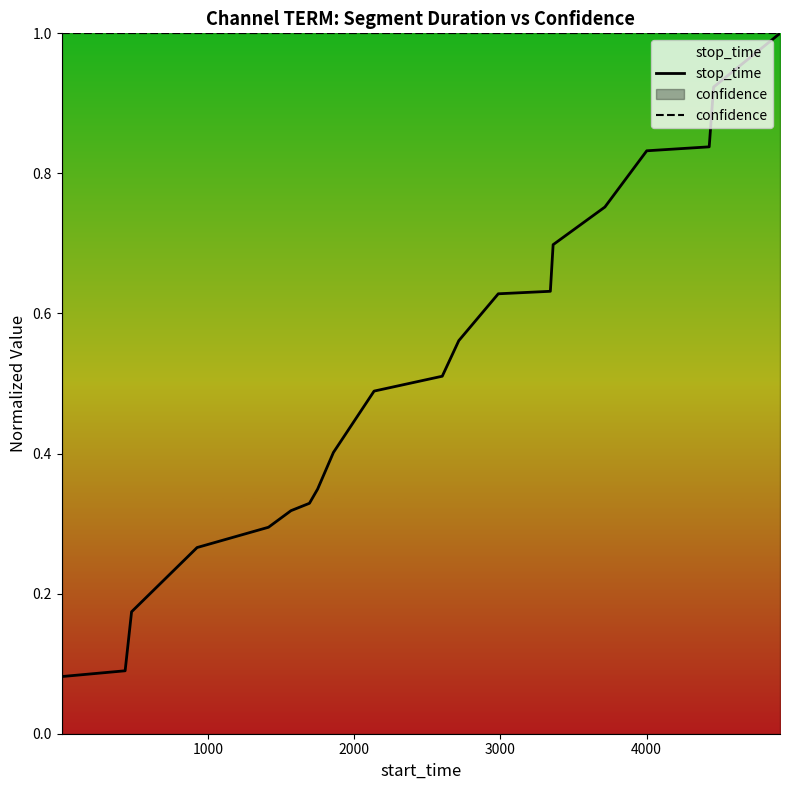

Which series has the widest spread of values?

stop_time